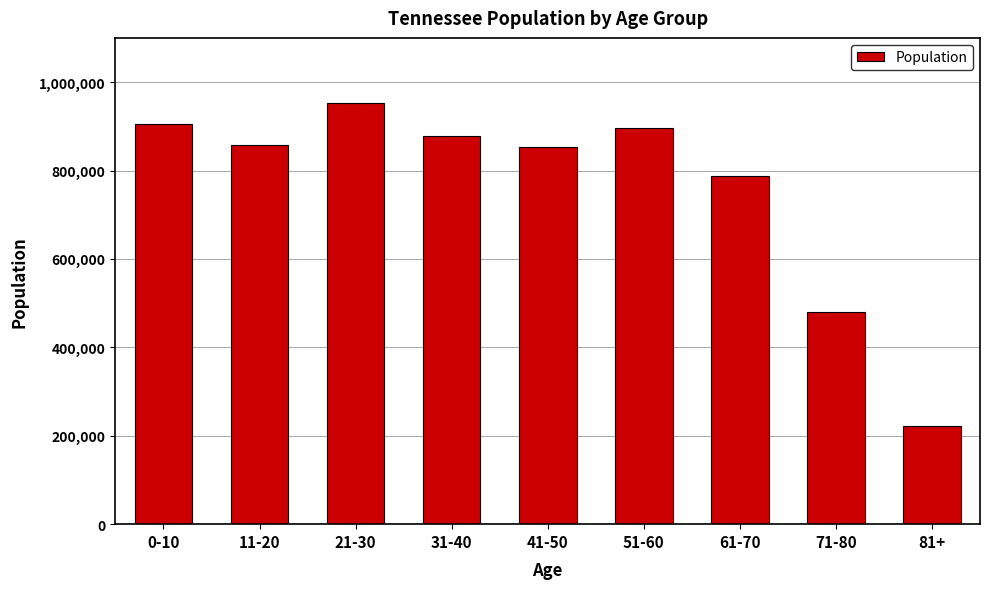

What is the average value?

758797